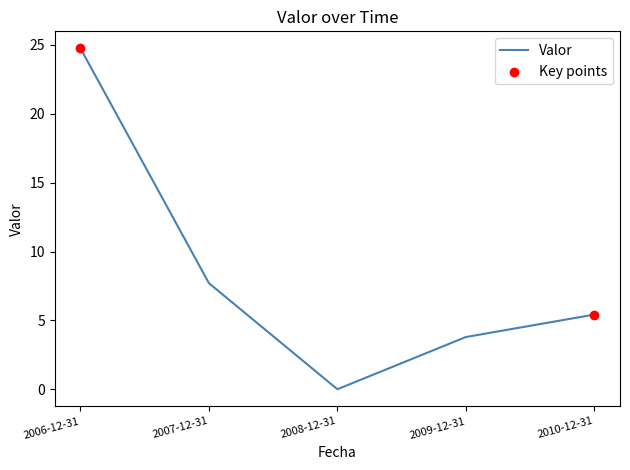

What is the change in value from 2006-12-31 to 2010-12-31?

-19.3